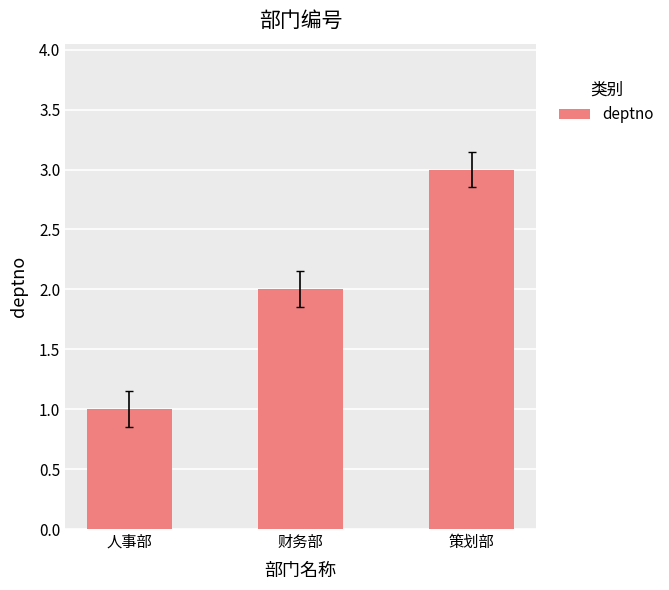

Are the bars horizontal?

No